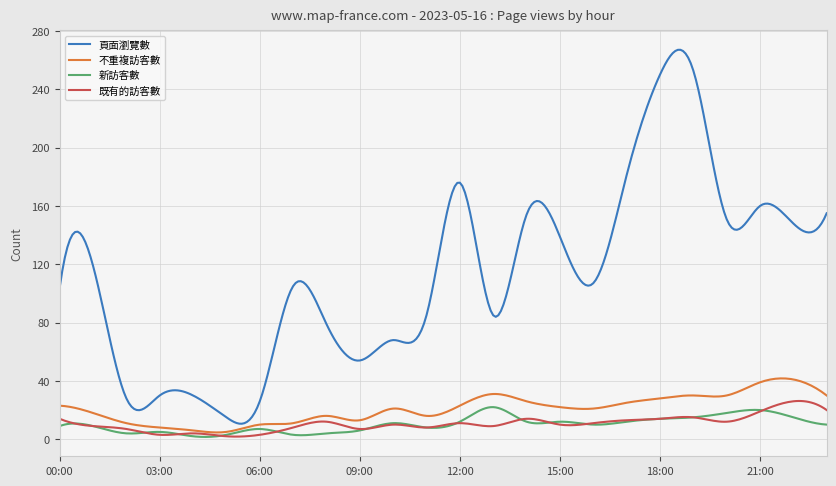

How many lines are shown in the chart?

4